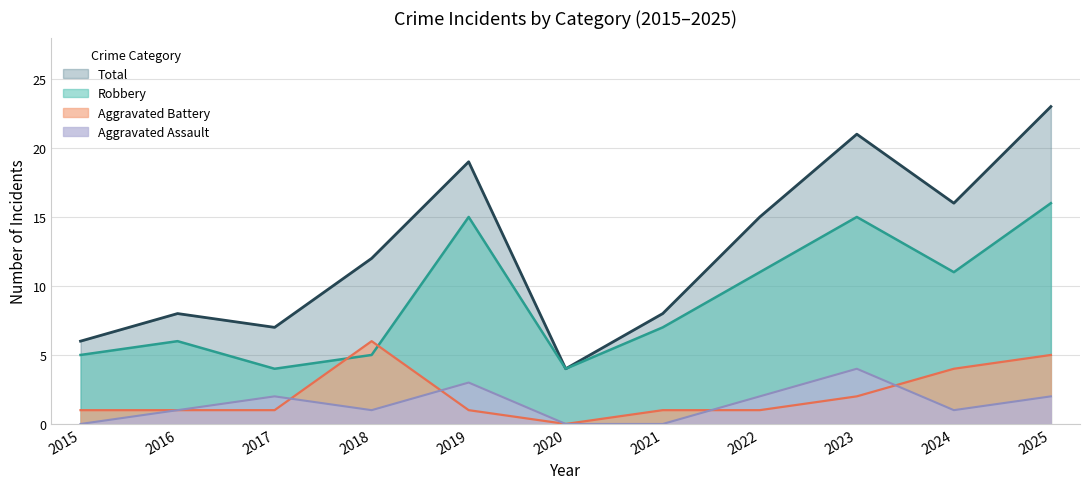

Is it true that Aggravated Assault equals 2 at 2017?

True